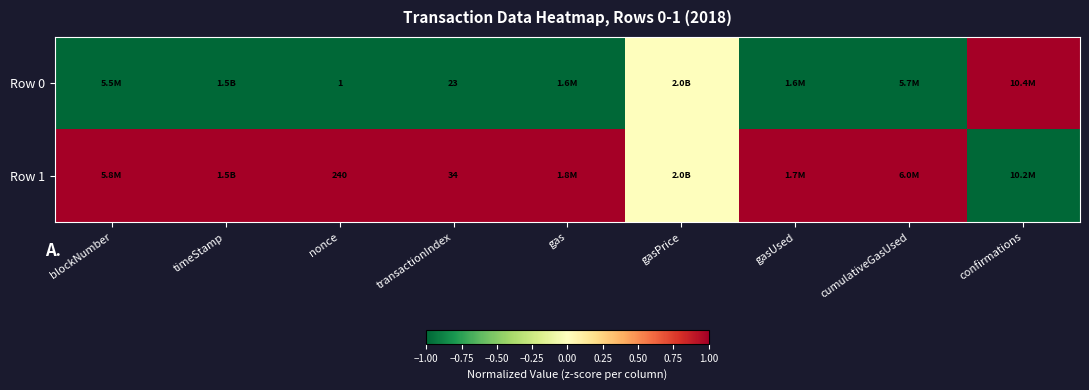

The value of Row 1 at transactionIndex is 20. True or false?

False